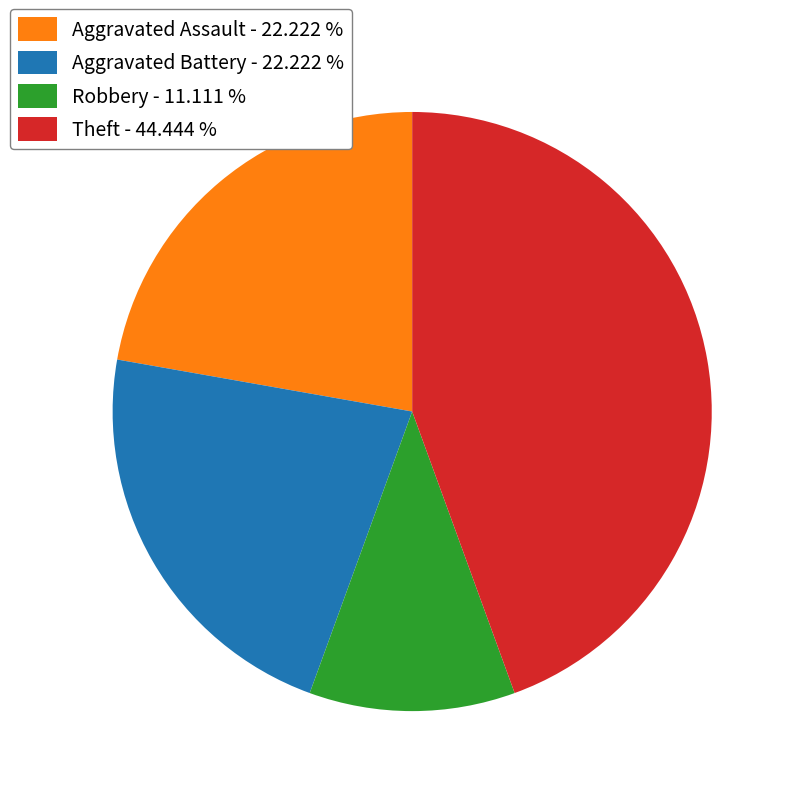

Do Theft - 44.444 % and Aggravated Battery - 22.222 % together represent more than half of the pie?

Yes